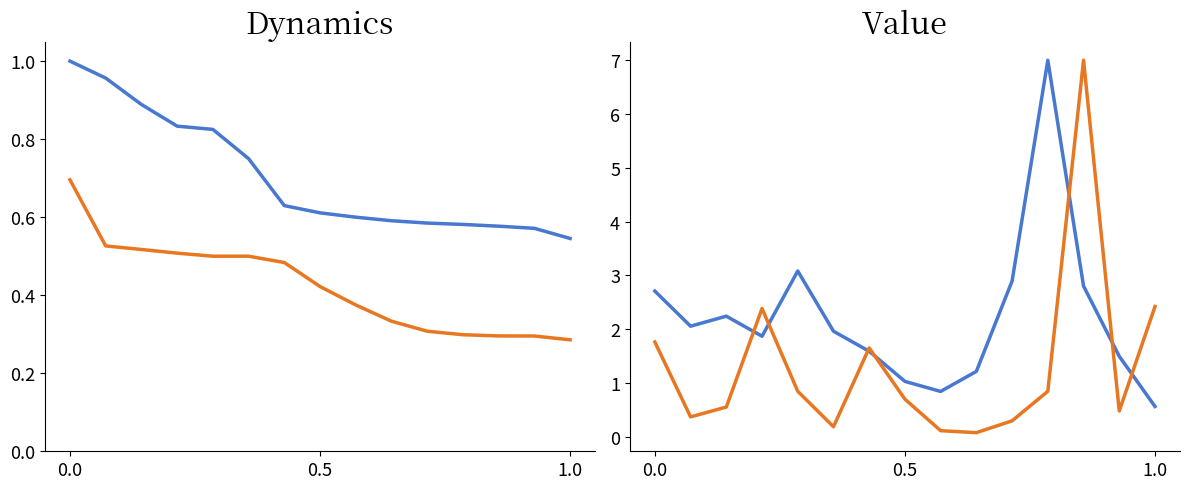

What are all the series names shown in the legend?

negative anchor score, positive anchor score, negative type occurences, positive type occurences